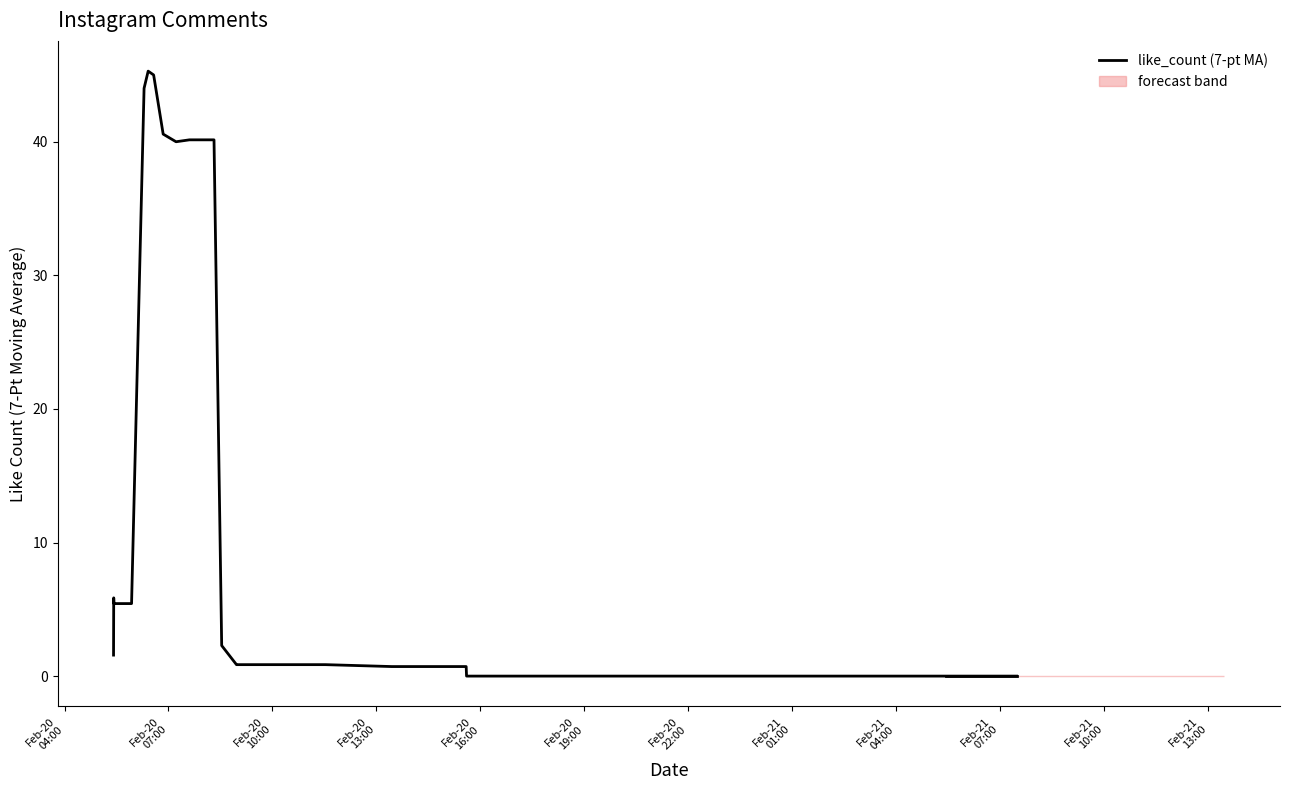

True or false: the data has more than 0 interior local peaks.

True